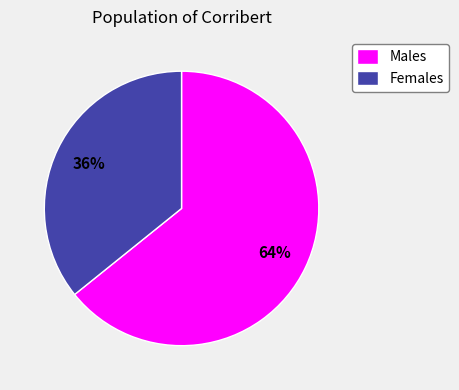

What percentage is the Females slice, to the nearest percent?

36%